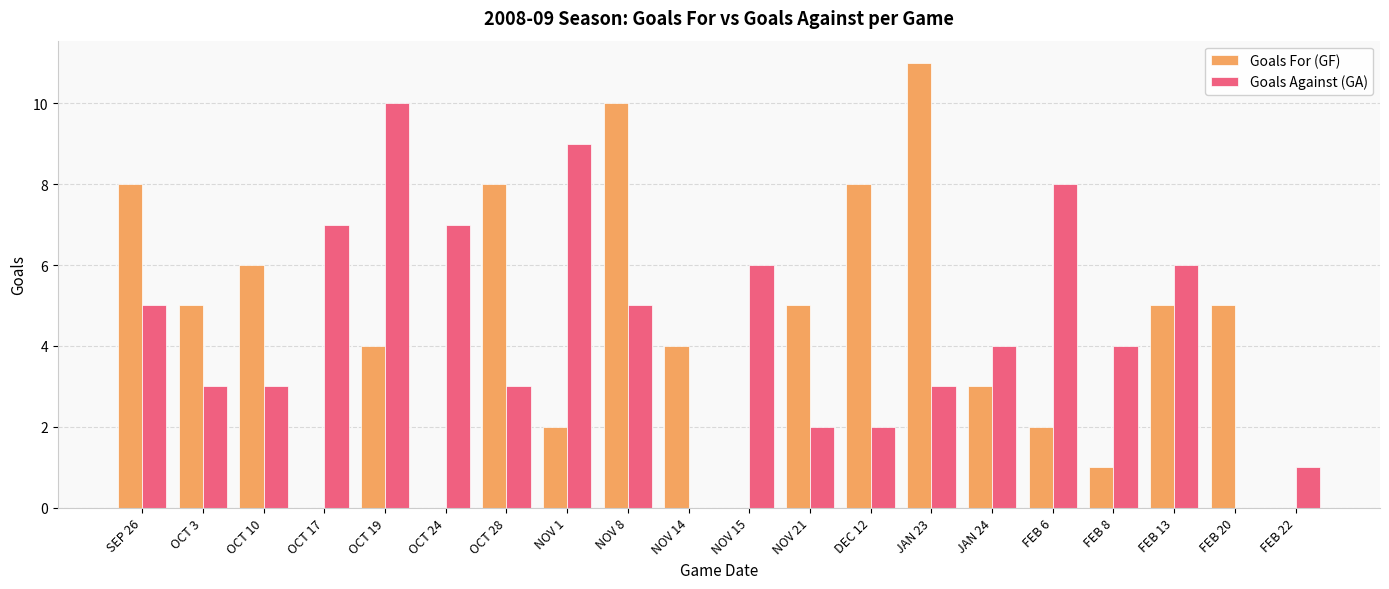

Which series has the widest spread of values?

Goals For (GF)